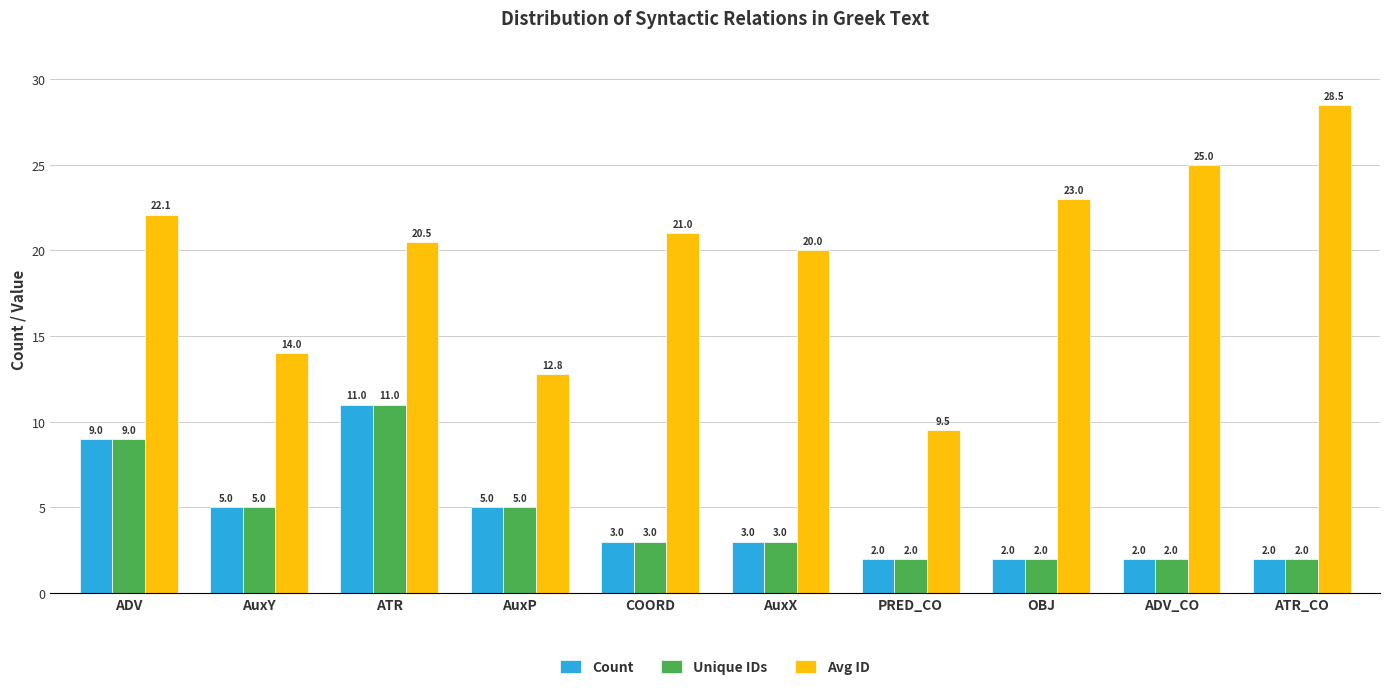

Reading right to left, what are all the values shown in this chart?

Count: 2.0	2.0	2.0	2.0	3.0	3.0	5.0	11.0	5.0	9.0
Unique IDs: 2.0	2.0	2.0	2.0	3.0	3.0	5.0	11.0	5.0	9.0
Avg ID: 28.5	25.0	23.0	9.5	20.0	21.0	12.8	20.5	14.0	22.1